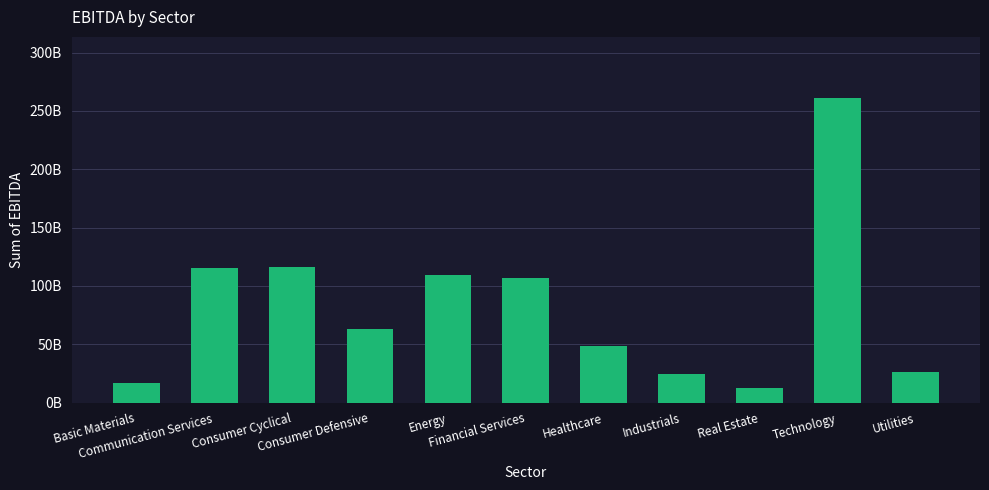

True or false: the data shows 175822025081 at Financial Services.

False